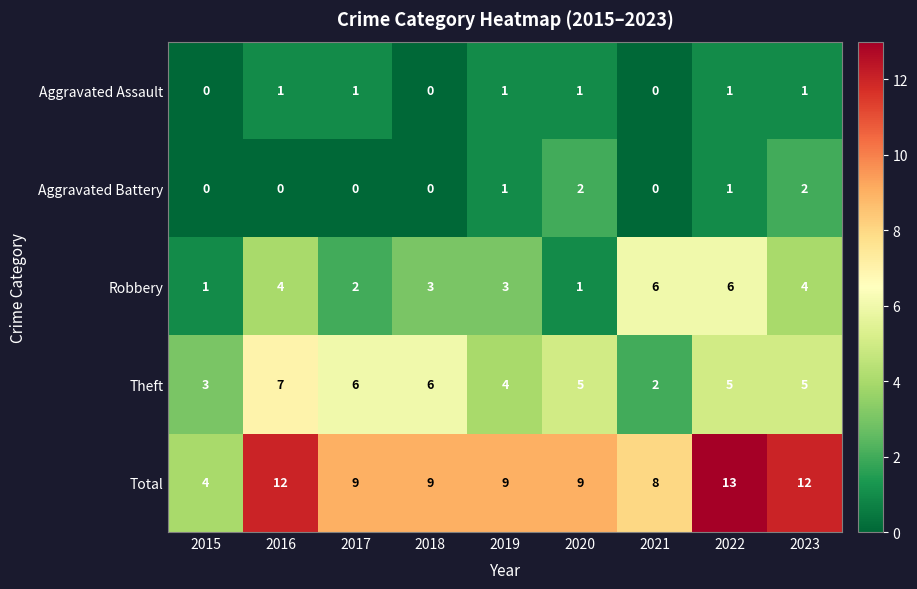

Count the number of data series in this chart.

5